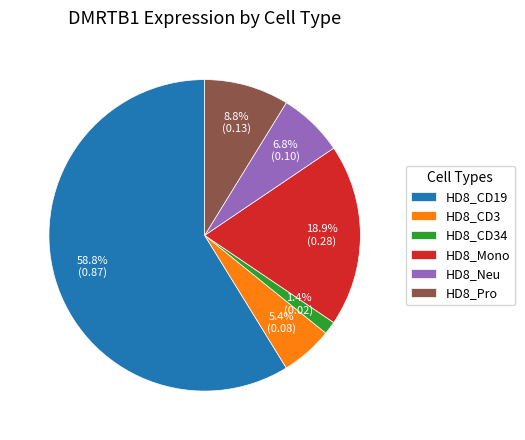

What is the majority slice?

HD8_CD19